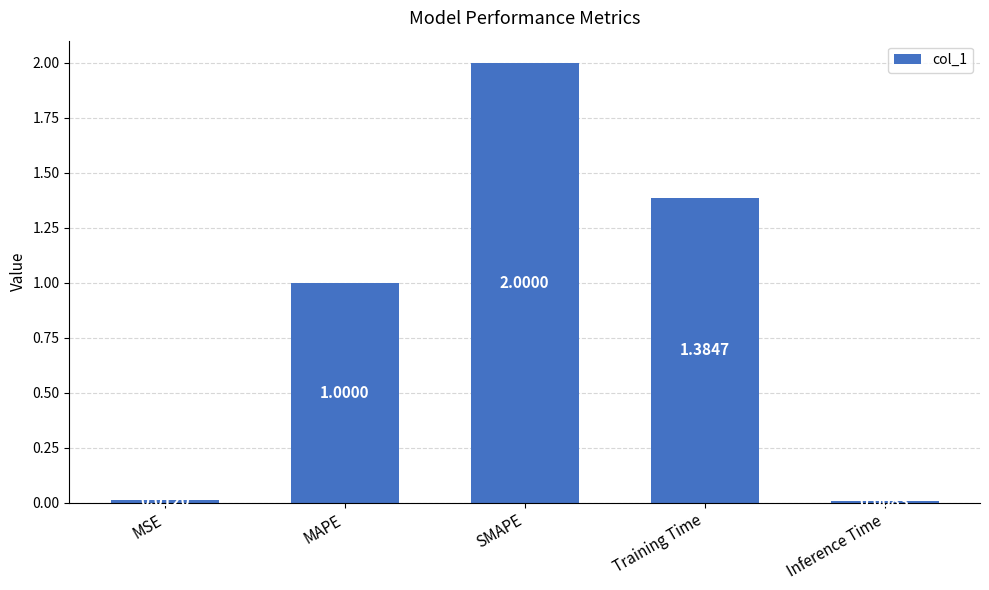

What is the label of the 4th bar from the left?

Training Time